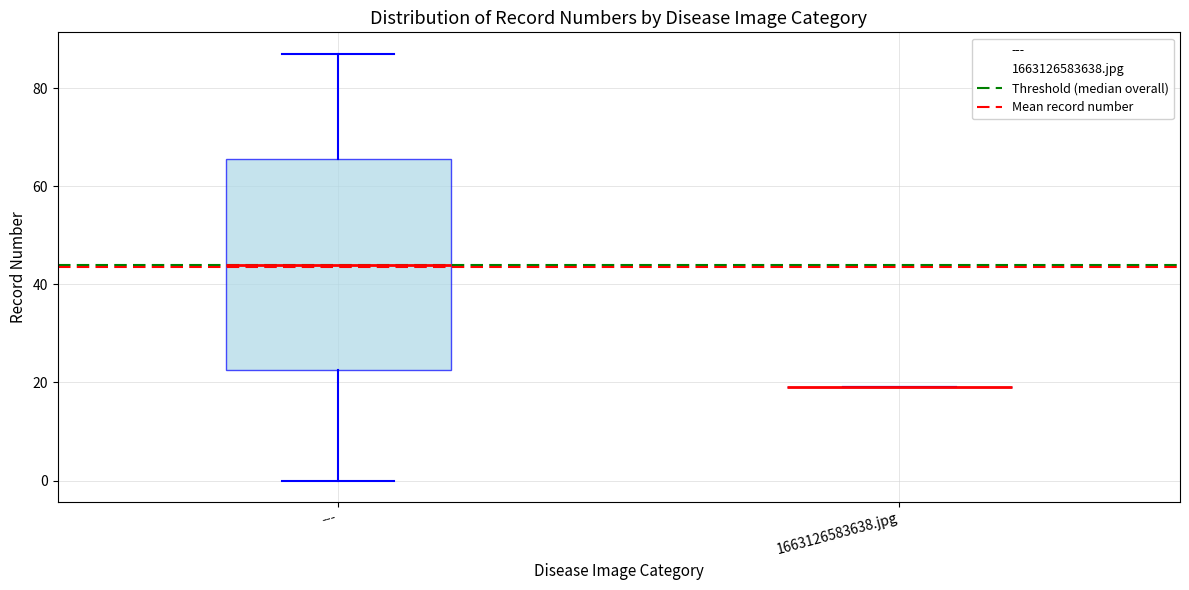

Reading left to right, transcribe this box plot: for each box, give where its median line is, the range the box spans, and where its two whiskers end, as read against the y-axis. The values are not printed on the chart, so give them approximately, as read against the axis.

---: median 44, box 22 to 66, whiskers 0 to 88
1663126583638.jpg: box collapsed to a line at 20, whiskers 20 to 20